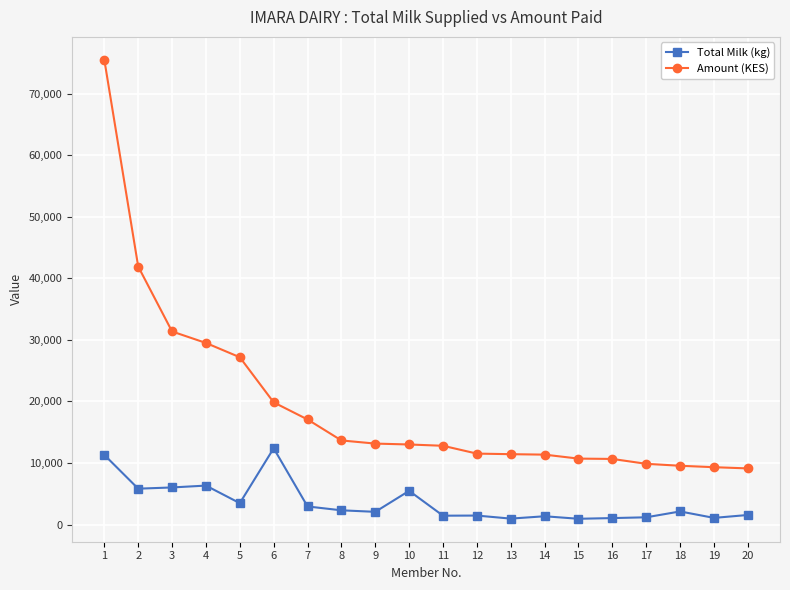

Is this an area chart (filled region under the line)?

No